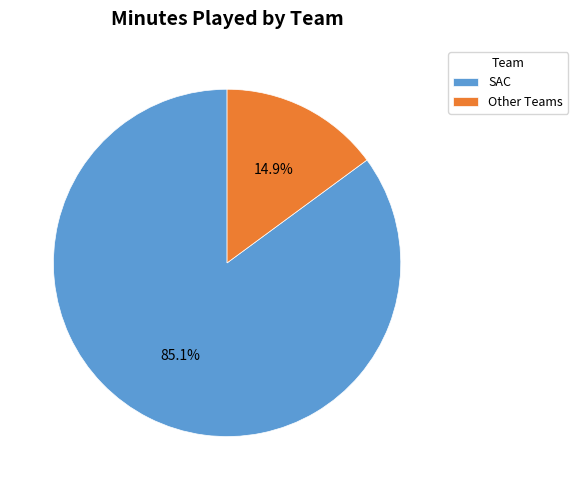

Does Other Teams represent more than half of the total?

No